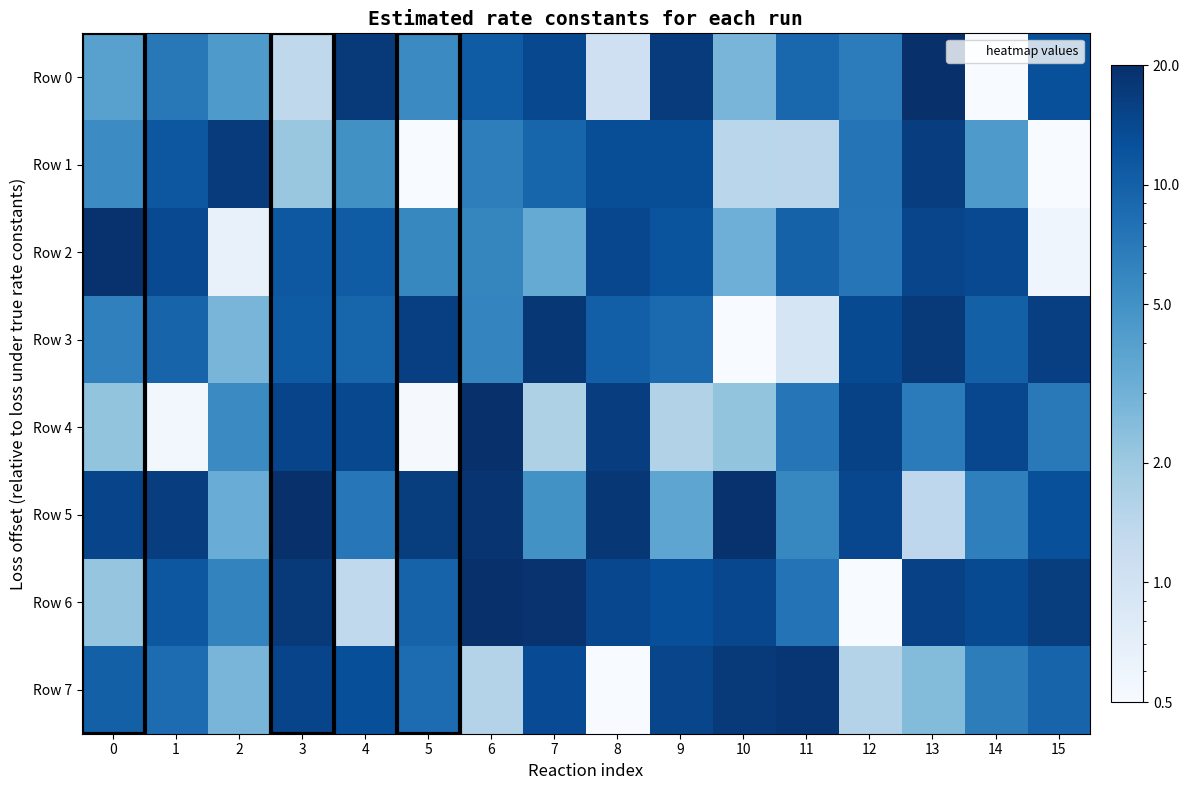

Which has a higher value, 10 or 6?

6